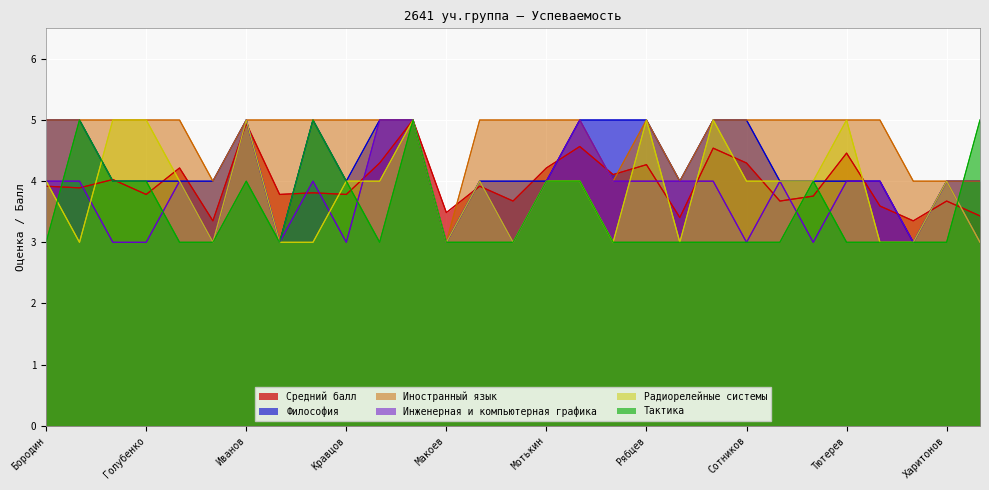

Does the chart display data point markers on the line(s)?

No